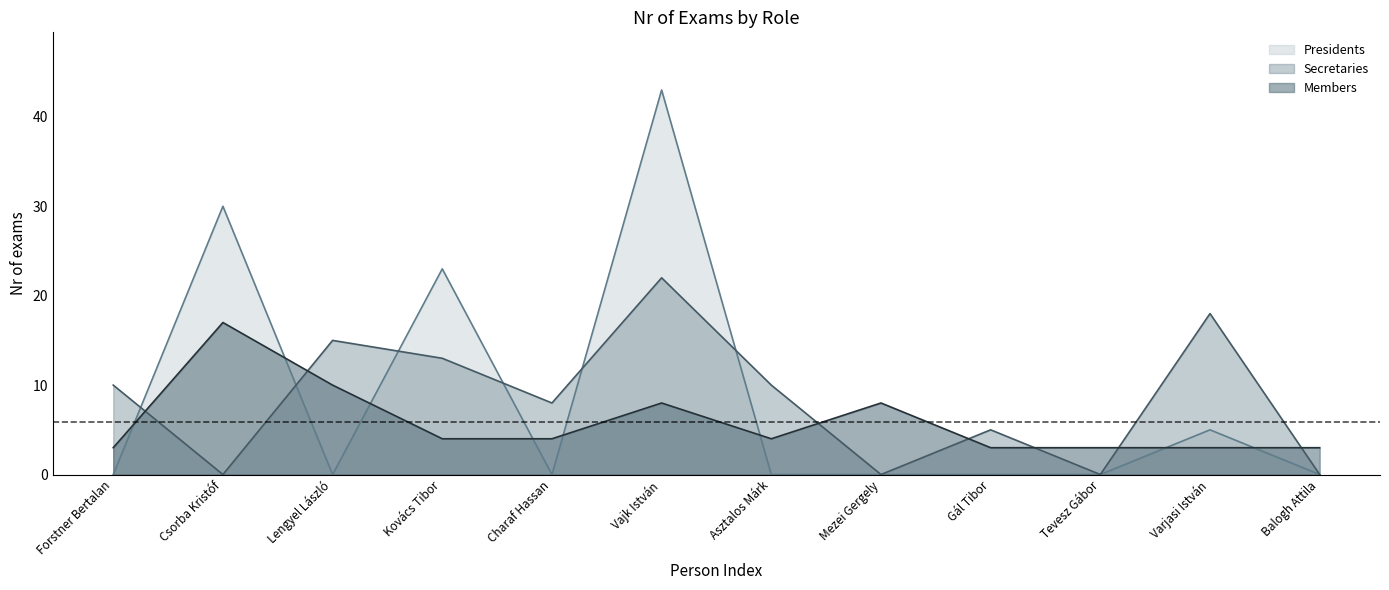

What is the maximum value shown in the chart?

43